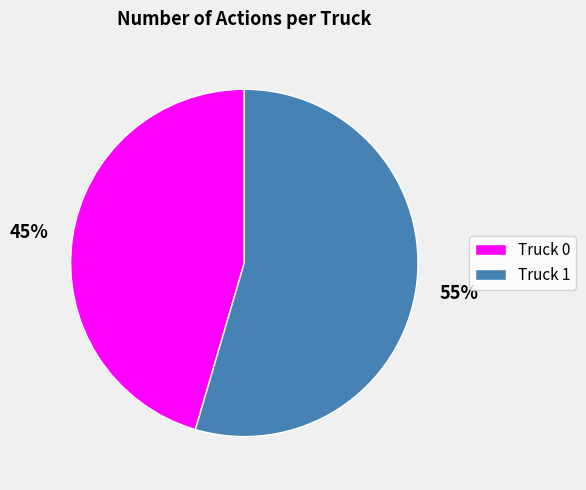

Is the sum of Truck 0 and Truck 1 greater than half?

Yes